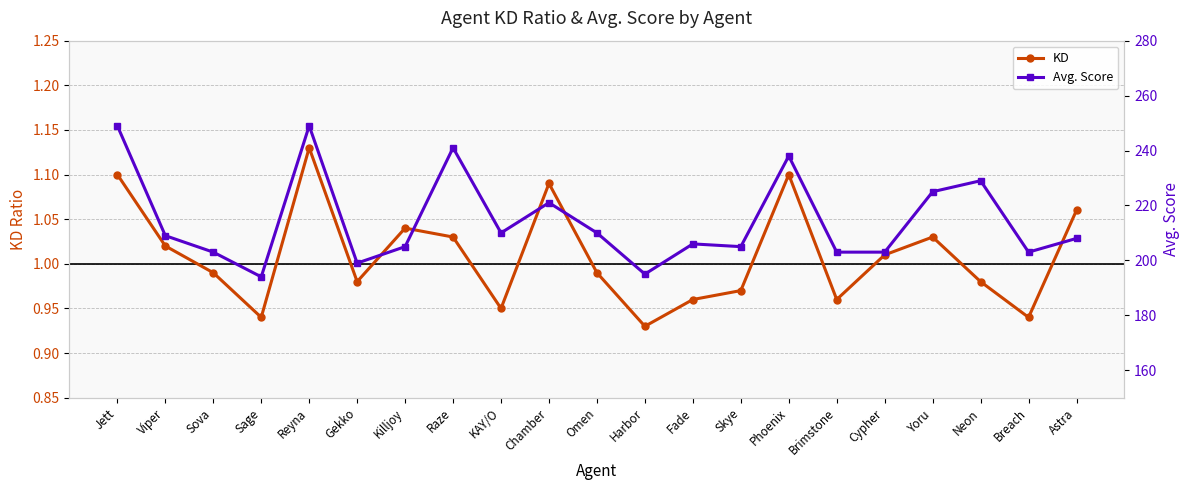

What is the label of the 2nd point from the right?

Breach